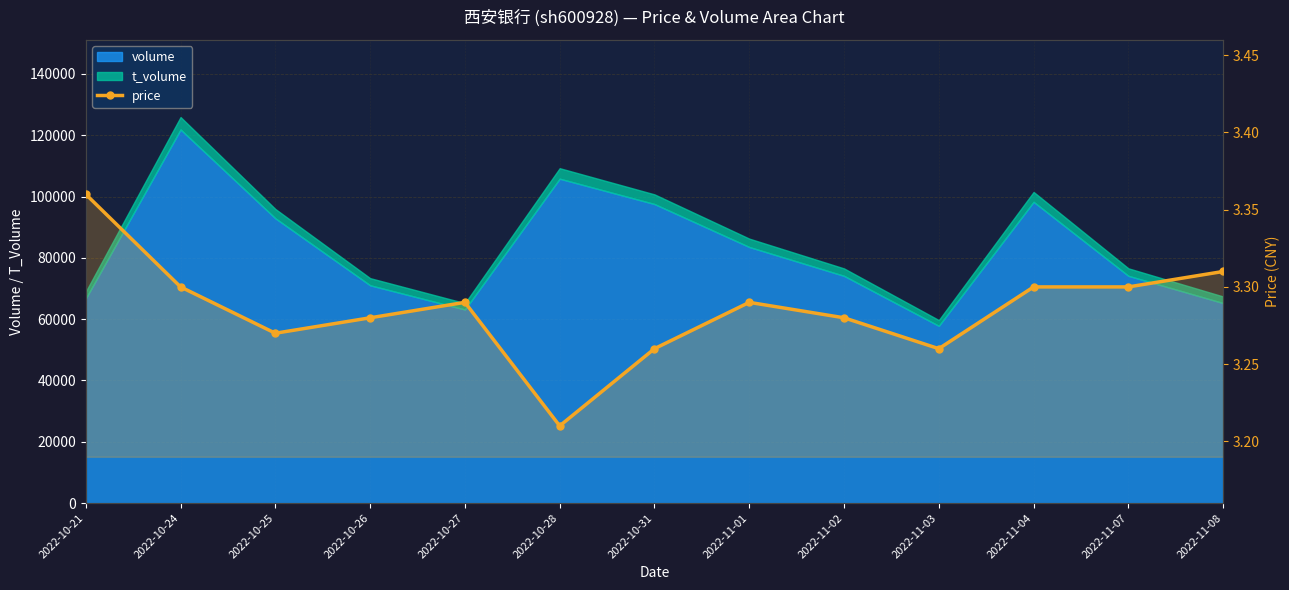

What is the difference between the second highest and minimum values?

0.1